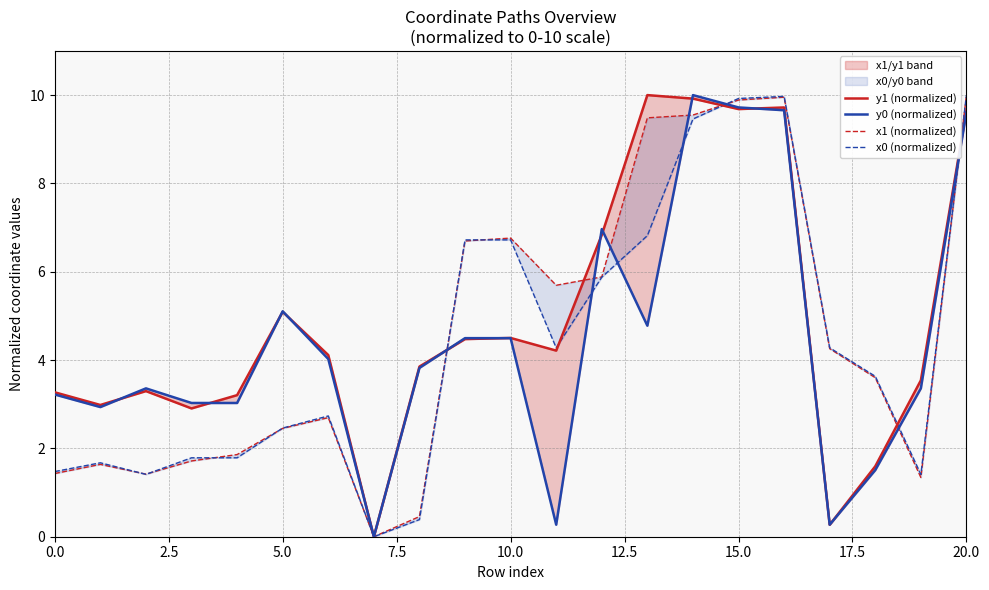

Does the chart display data point markers on the line(s)?

No